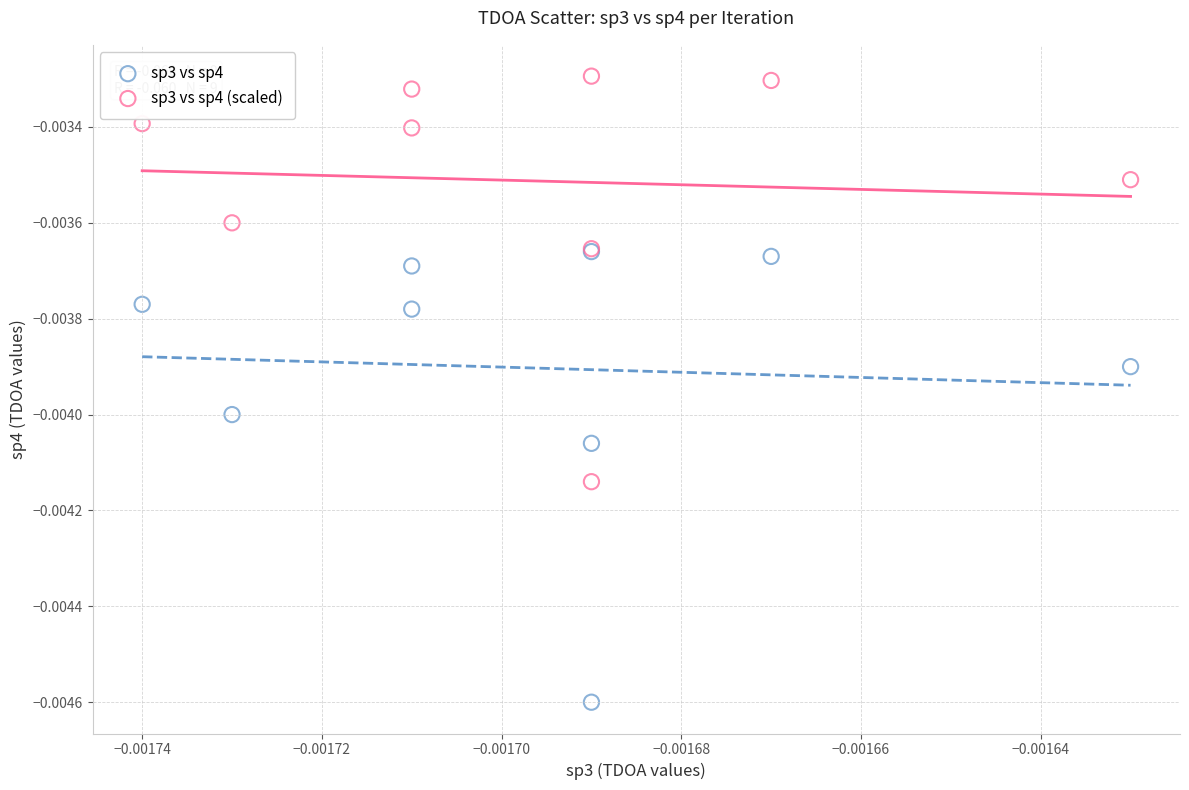

Which series contains the highest Y value?

sp3 vs sp4 (scaled)